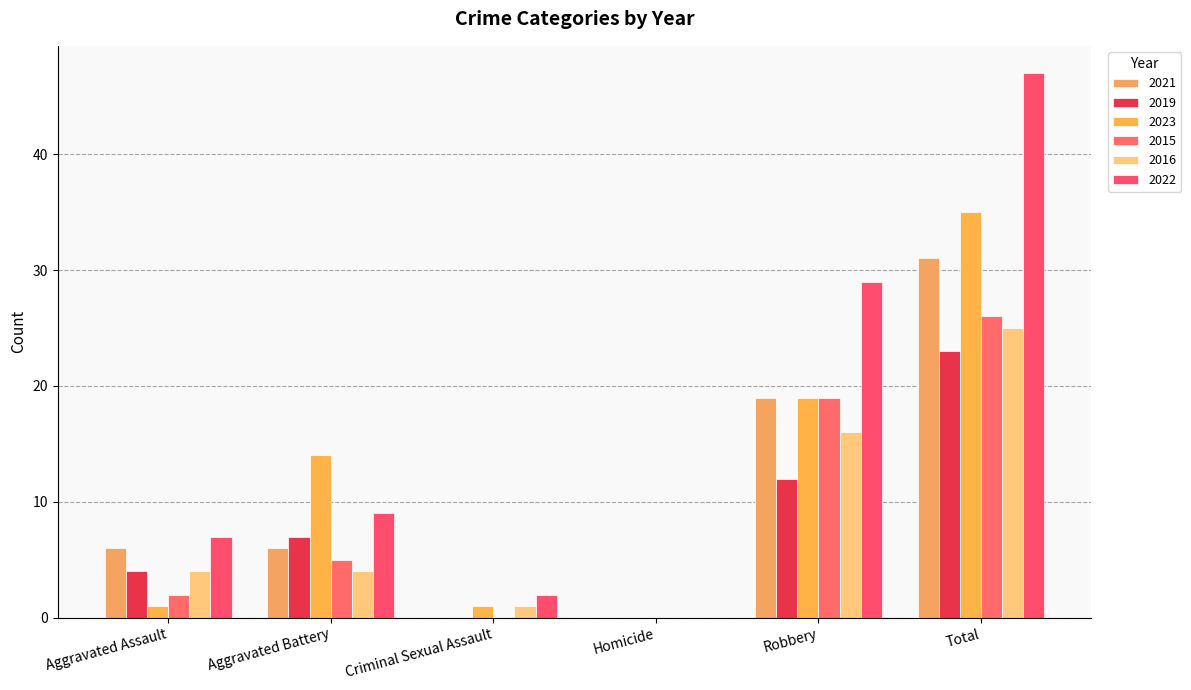

How many distinct data groups are displayed?

6